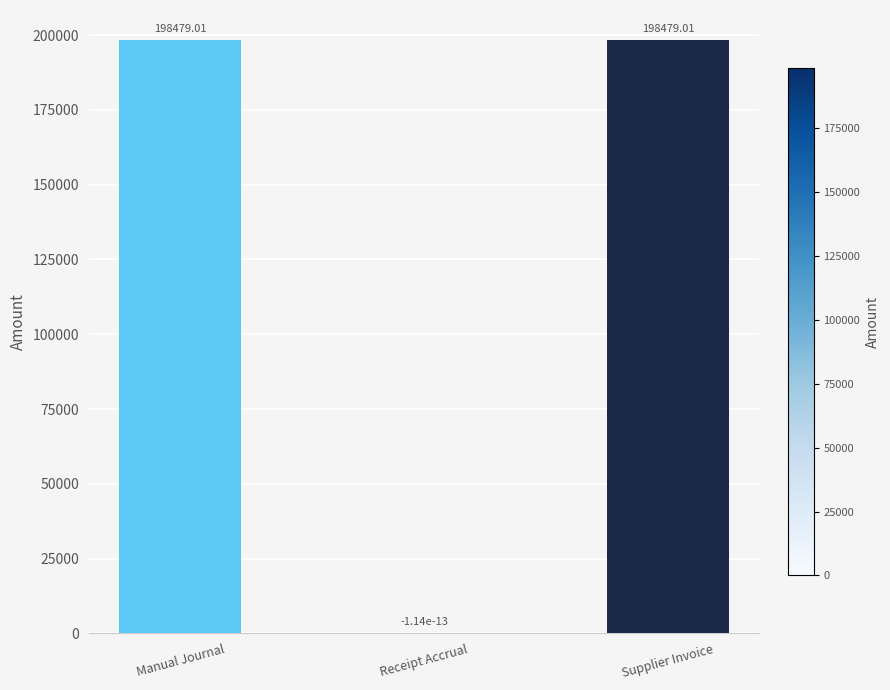

Where is the data nearest to the value 99239?

Receipt Accrual